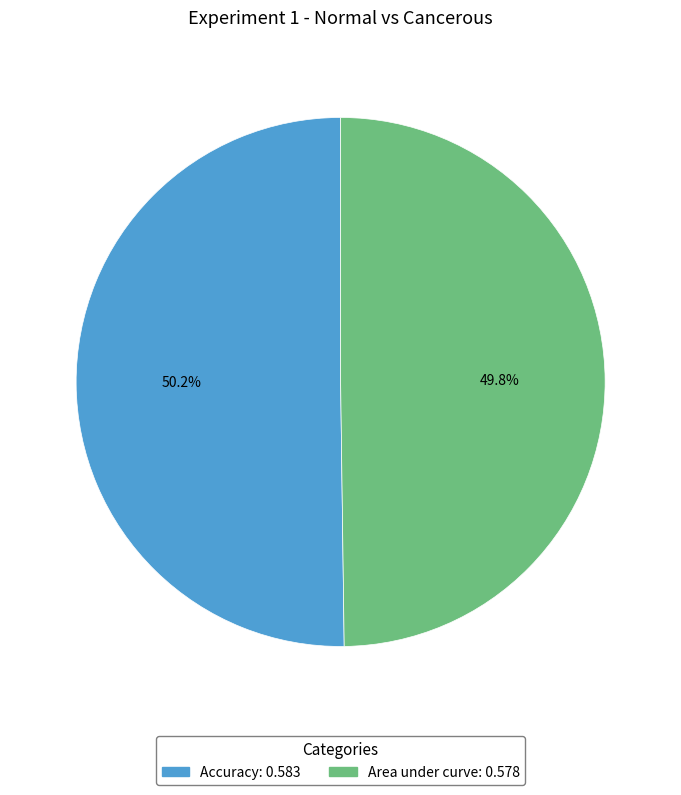

To the nearest percent, what percentage of the pie is Area under curve?

50%